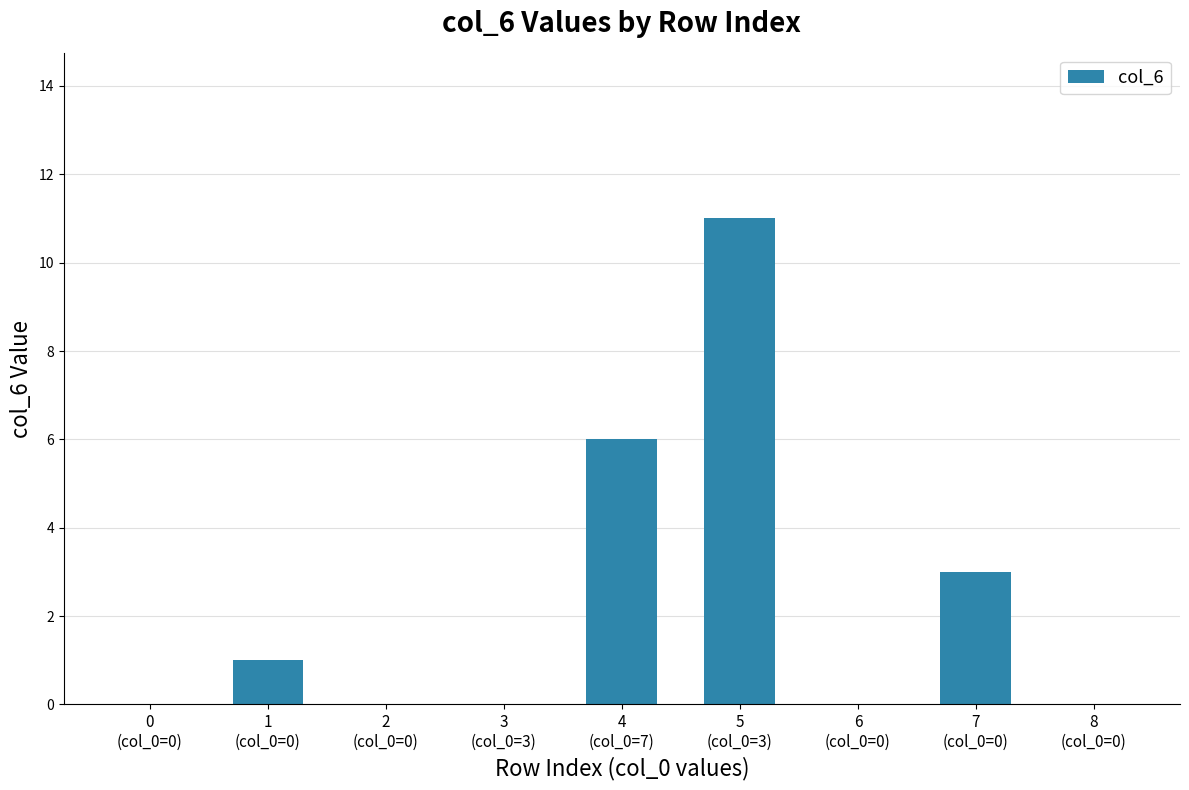

What is the sum of all values?

21